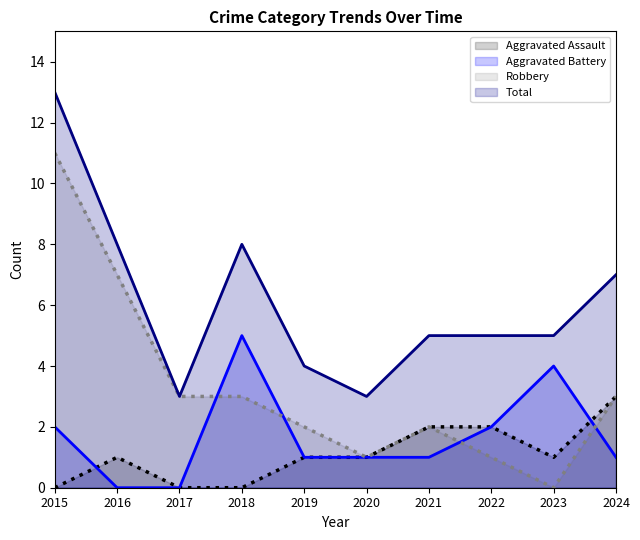

How many Aggravated Battery values are between 1 and 2?

6